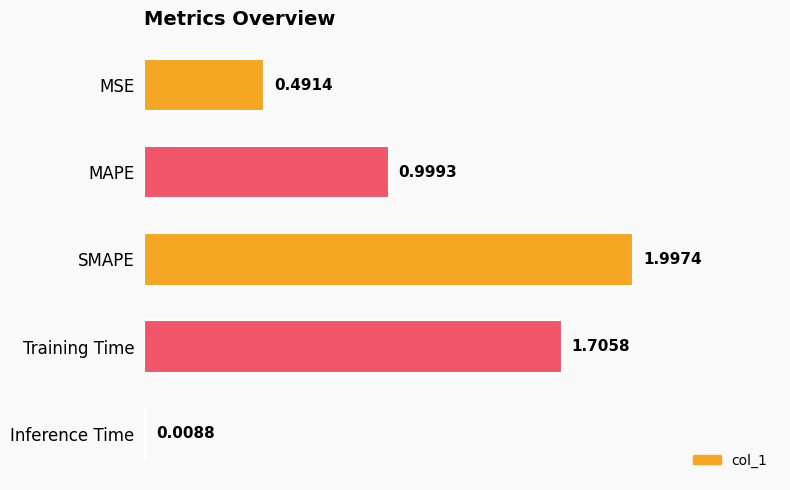

At which category does the chart reach its peak across all series?

SMAPE